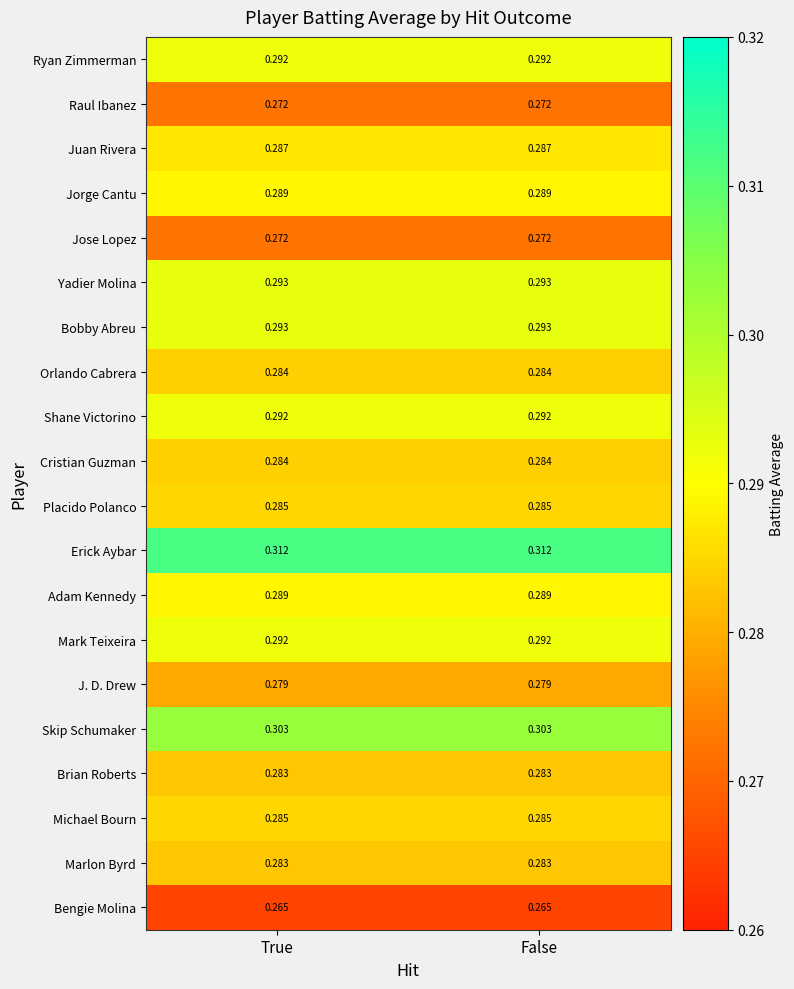

At how many categories does at least one series exceed 0?

2